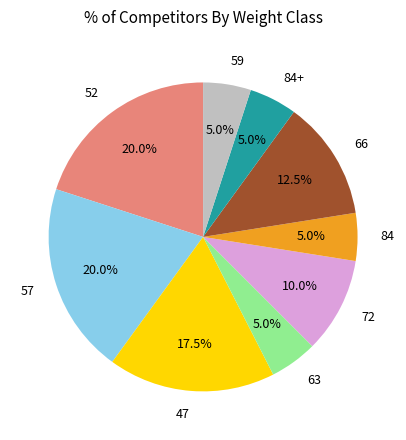

Is there a majority slice in this chart?

No